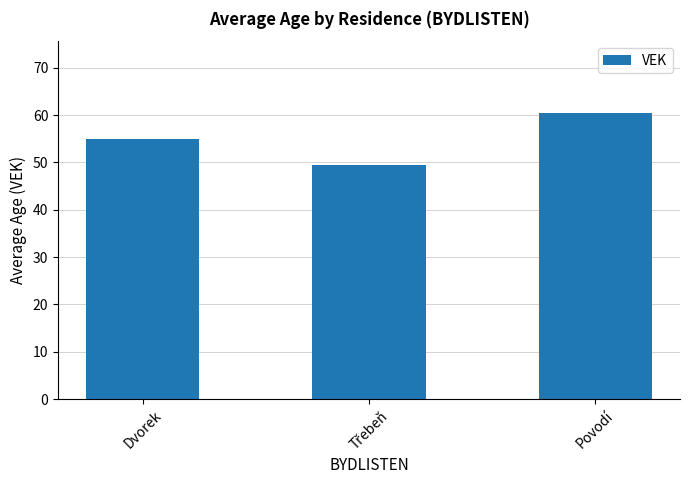

What is the ratio of the value at Dvorek to the value at Povodí?

0.9